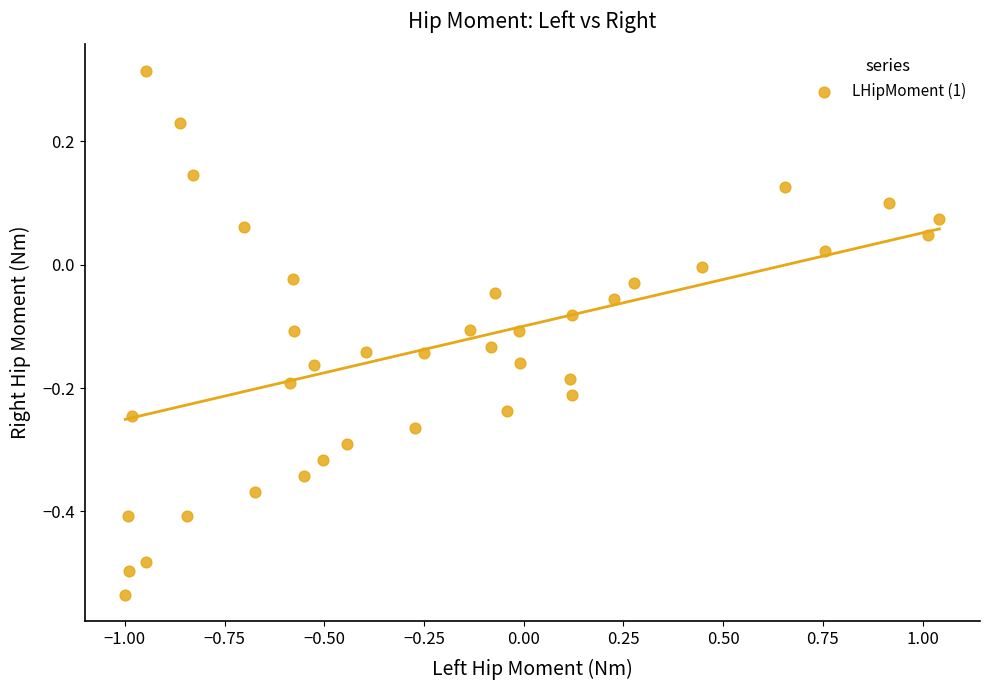

What is the range of X values (max minus min)?

2.0